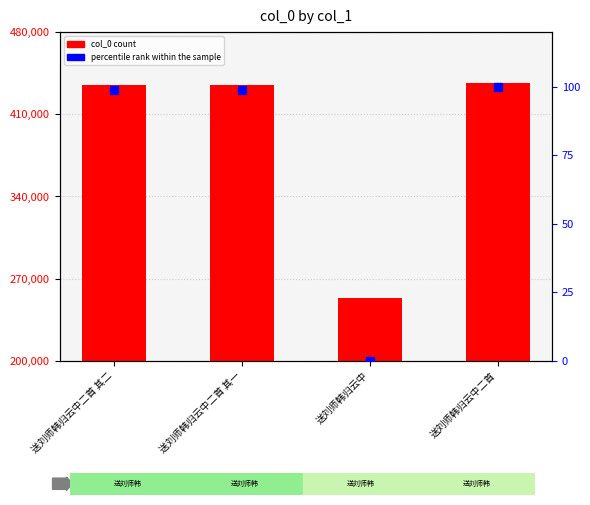

Which series reaches the maximum Y coordinate?

col_0